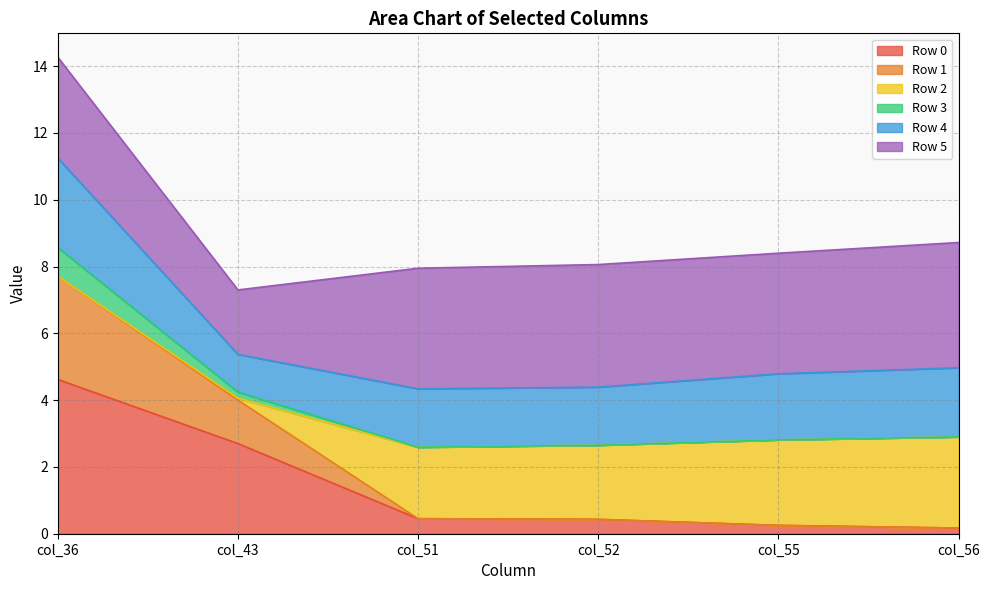

What is the total value across all series at col_36?

14.3